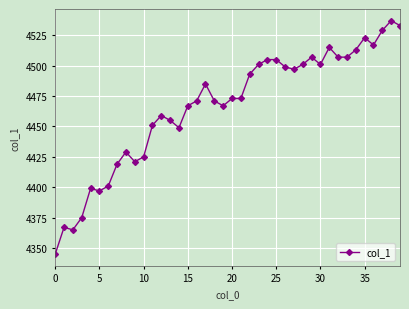

True or false: the data has more than 1 interior local peaks.

True